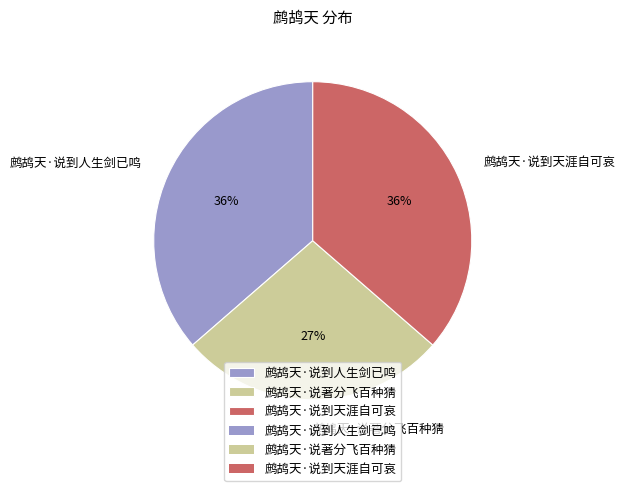

What percentage is the 鹧鸪天·说到天涯自可哀 slice, to the nearest percent?

36%